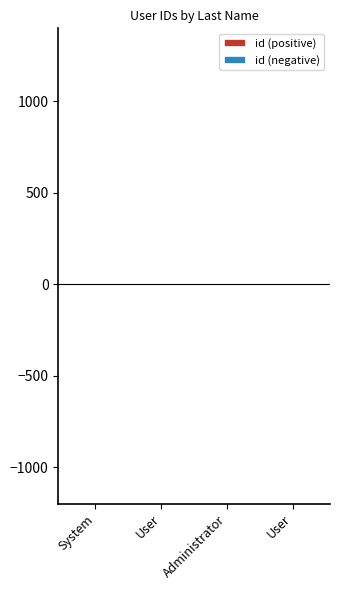

Reading left to right, transcribe all the data shown in this chart.

id (positive): System=1	User=2	Administrator=3	User=4
id (negative): System=-1	User=-2	Administrator=-3	User=-4